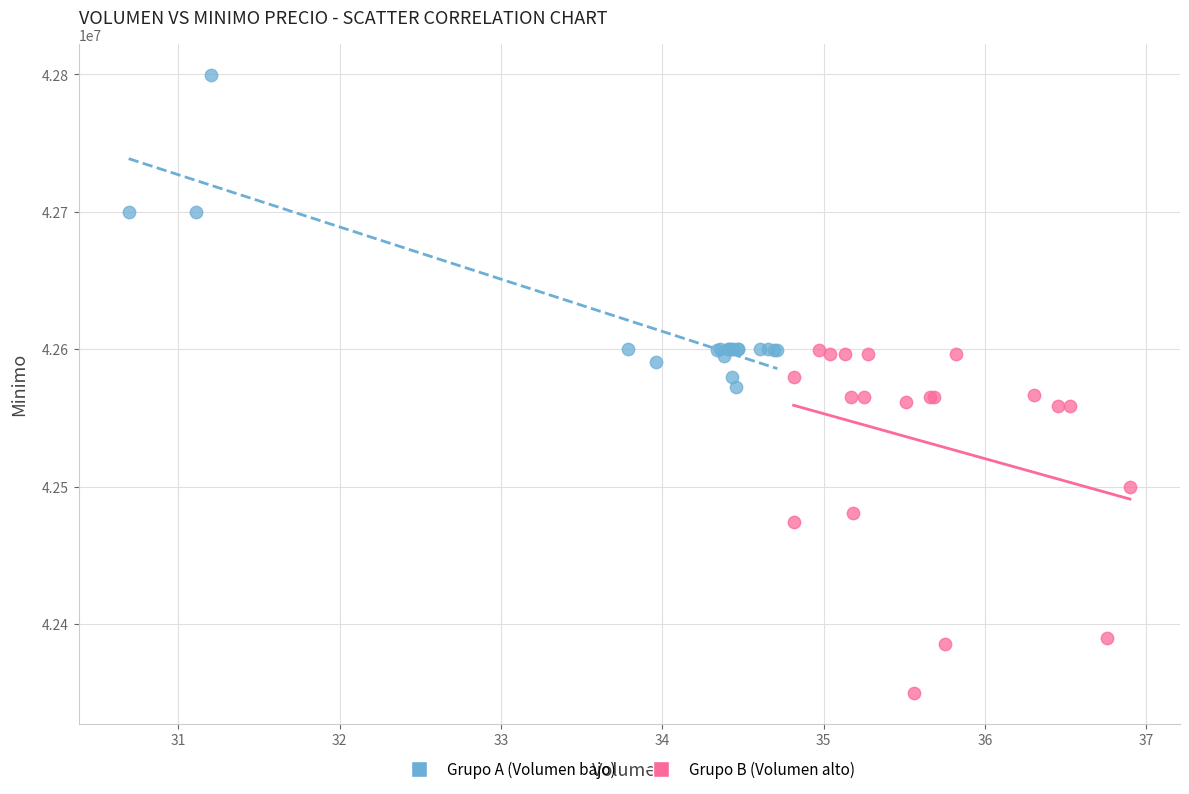

Which series contains the lowest Y value?

Grupo B (Volumen alto)